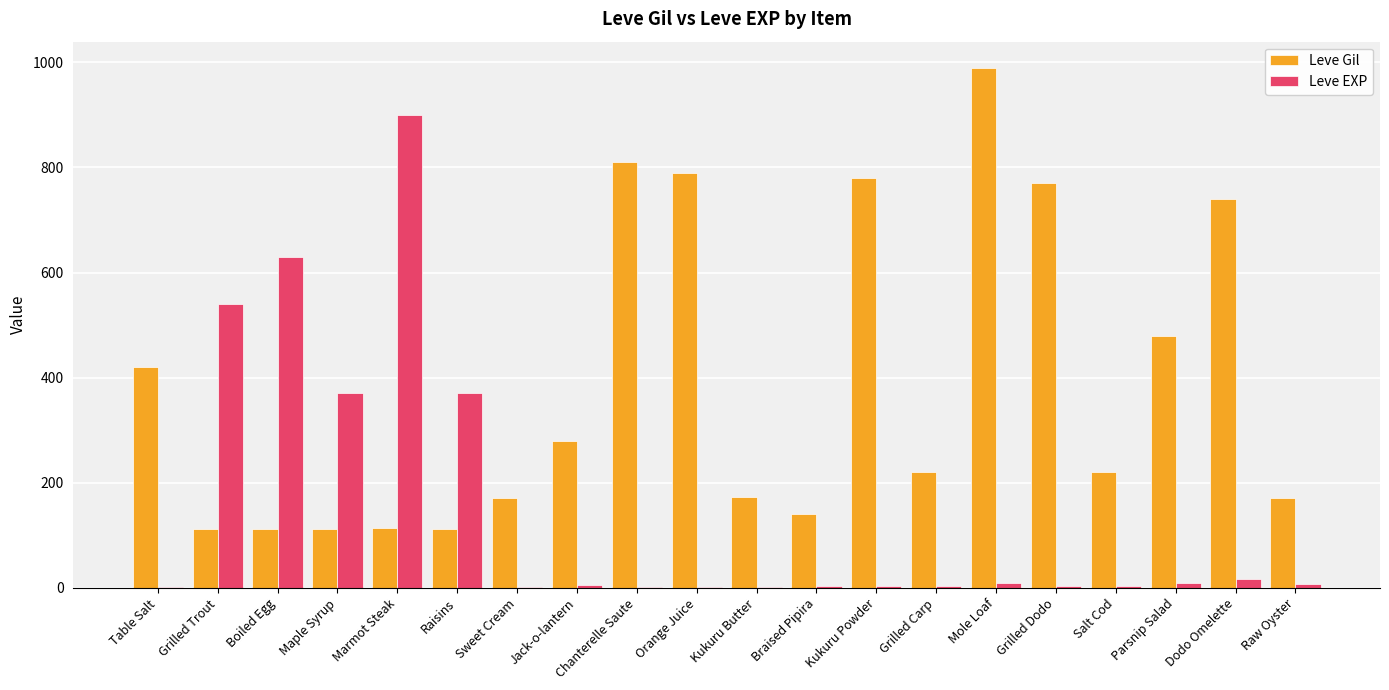

Is it true that Leve Gil equals 41 at Kukuru Butter?

False